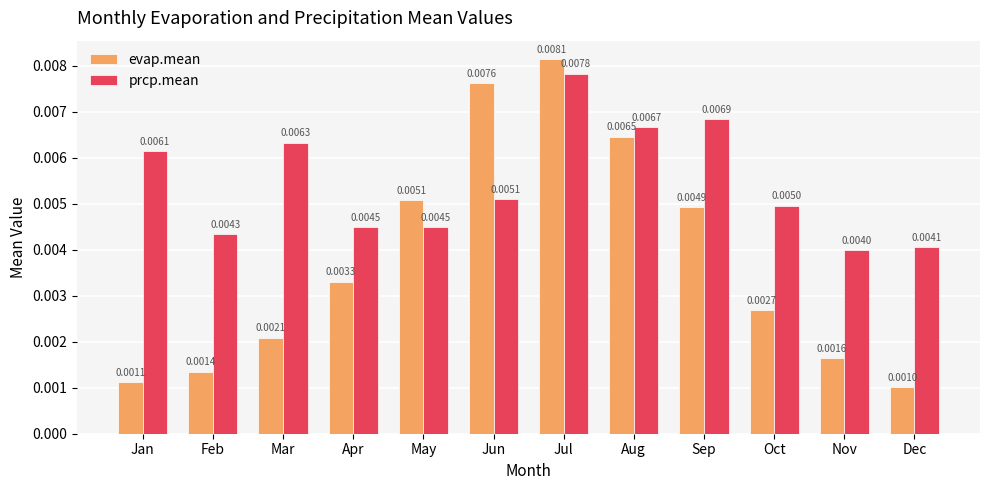

What are all the series names shown in the legend?

evap.mean, prcp.mean